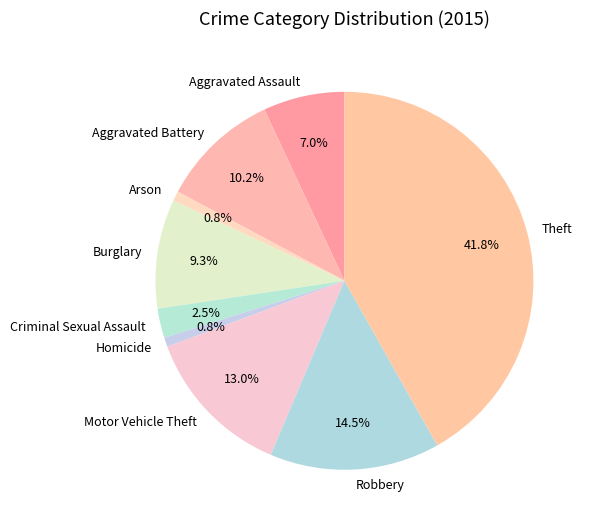

What portion of the pie excludes Robbery?

85.5%